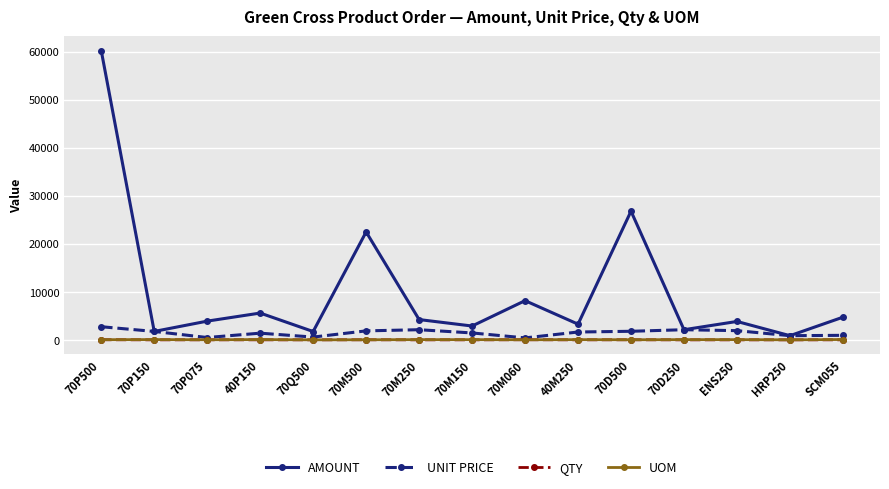

At how many categories does at least one series exceed 11050?

3